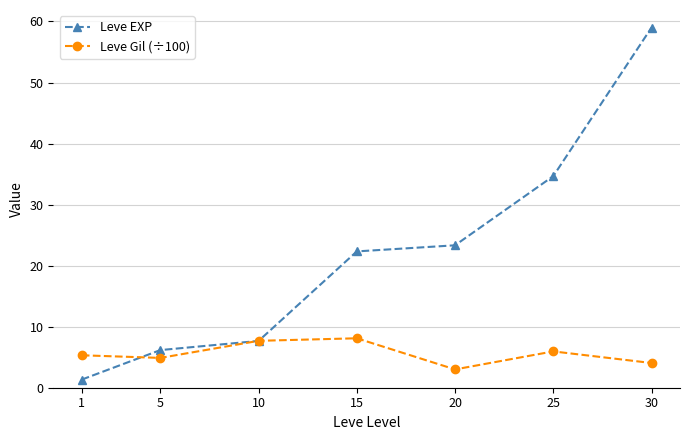

What are all the series names shown in the legend?

Leve EXP, Leve Gil (÷100)